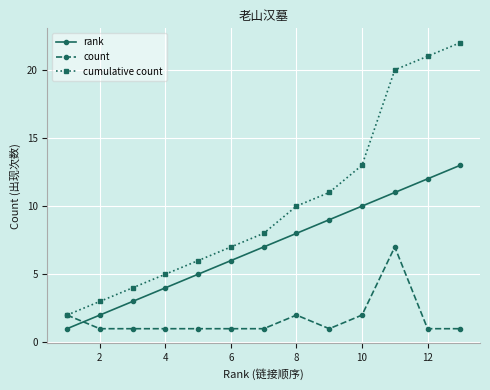

How many distinct data groups are displayed?

3